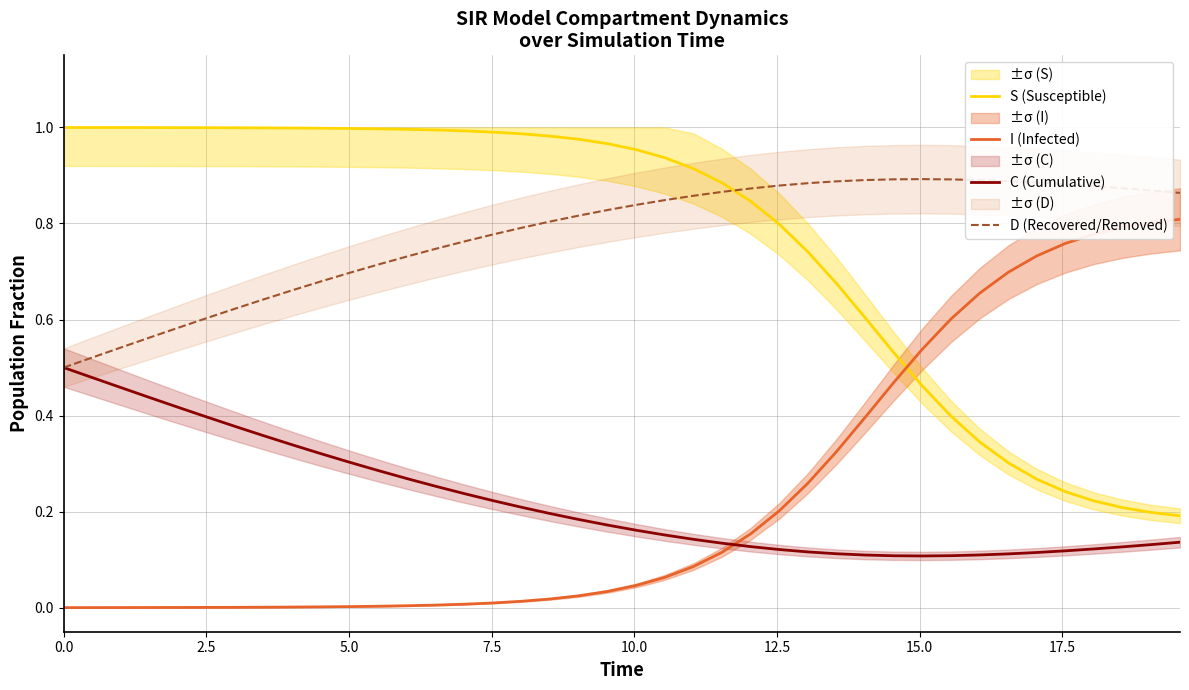

True or false: I (Infected) and D (Recovered/Removed) cross at least once.

False